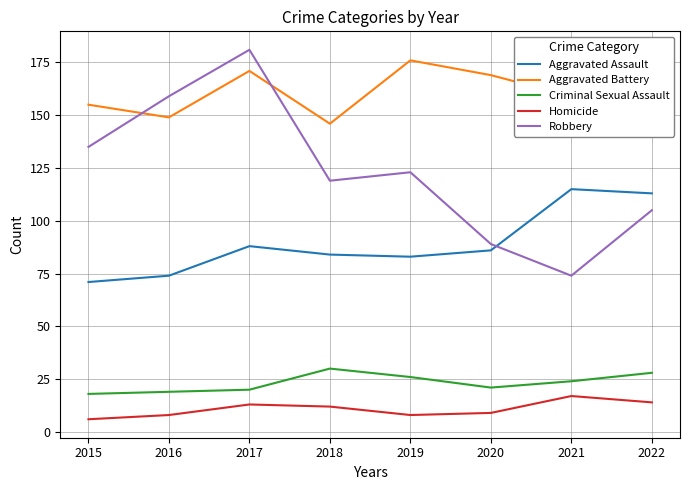

How many lines are shown in the chart?

5